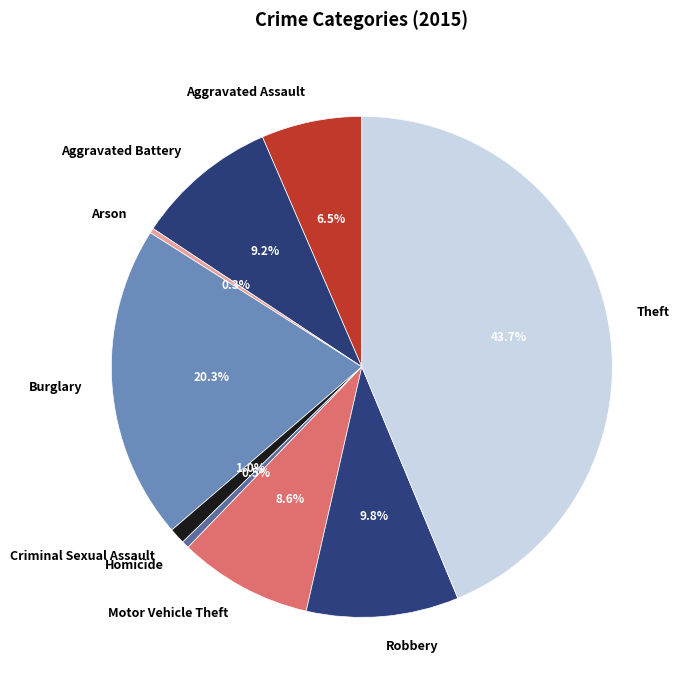

True or false: Motor Vehicle Theft accounts for 14% of the total.

False